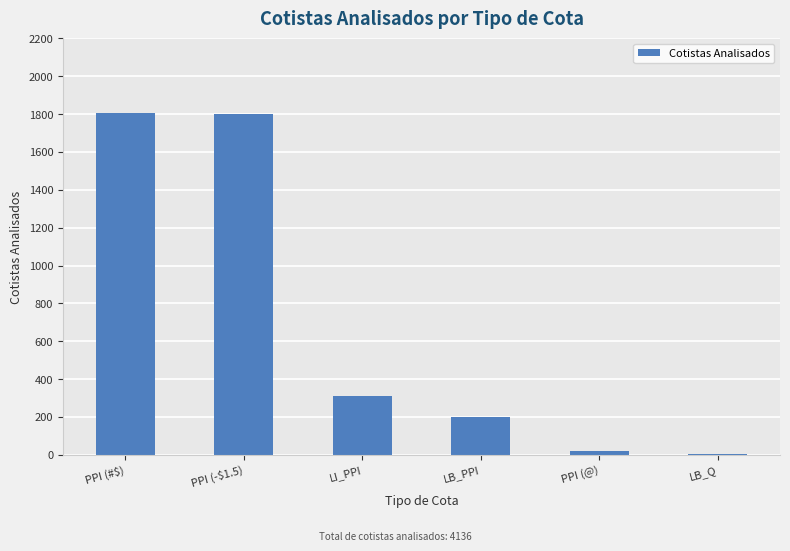

What is the maximum value shown in the chart?

1805